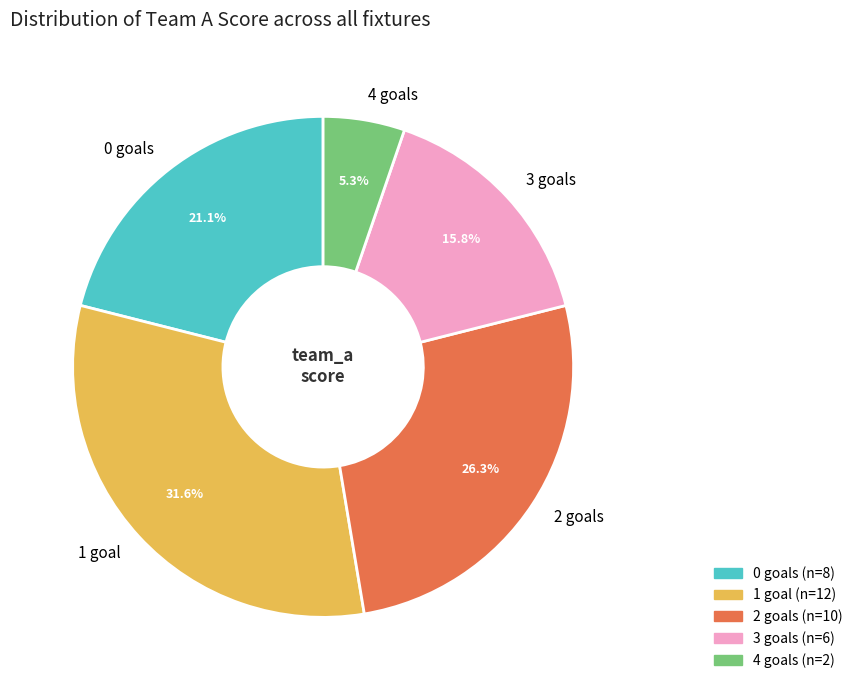

Which has a higher value, 2 goals or 1 goal?

1 goal